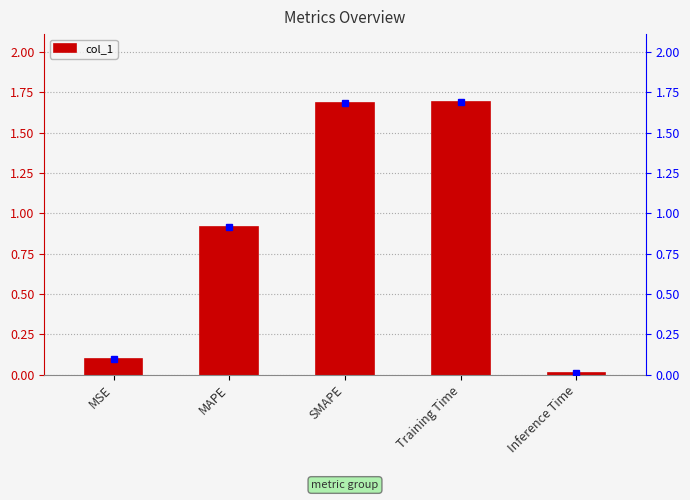

Reading left to right, extract all data points from this chart.

MSE=0.1	MAPE=0.9	SMAPE=1.7	Training Time=1.7	Inference Time=0.0